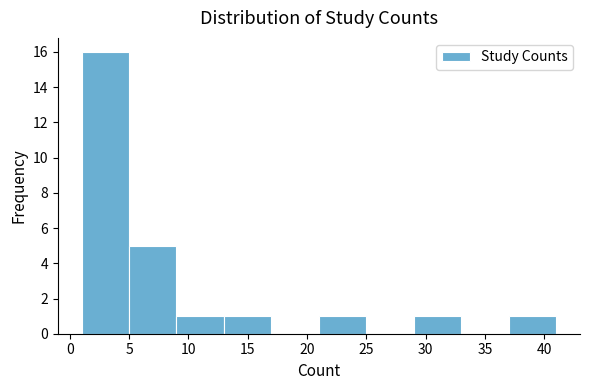

Reading left to right, transcribe this chart: for each bar, give the range it covers on the x-axis and its height. The values are not printed on the chart, so give them approximately, as read against the axis.

1 to 5: 16
5 to 9: 5
9 to 13: 1
13 to 17: 1
17 to 21: 0
21 to 25: 1
25 to 29: 0
29 to 33: 1
33 to 37: 0
37 to 41: 1